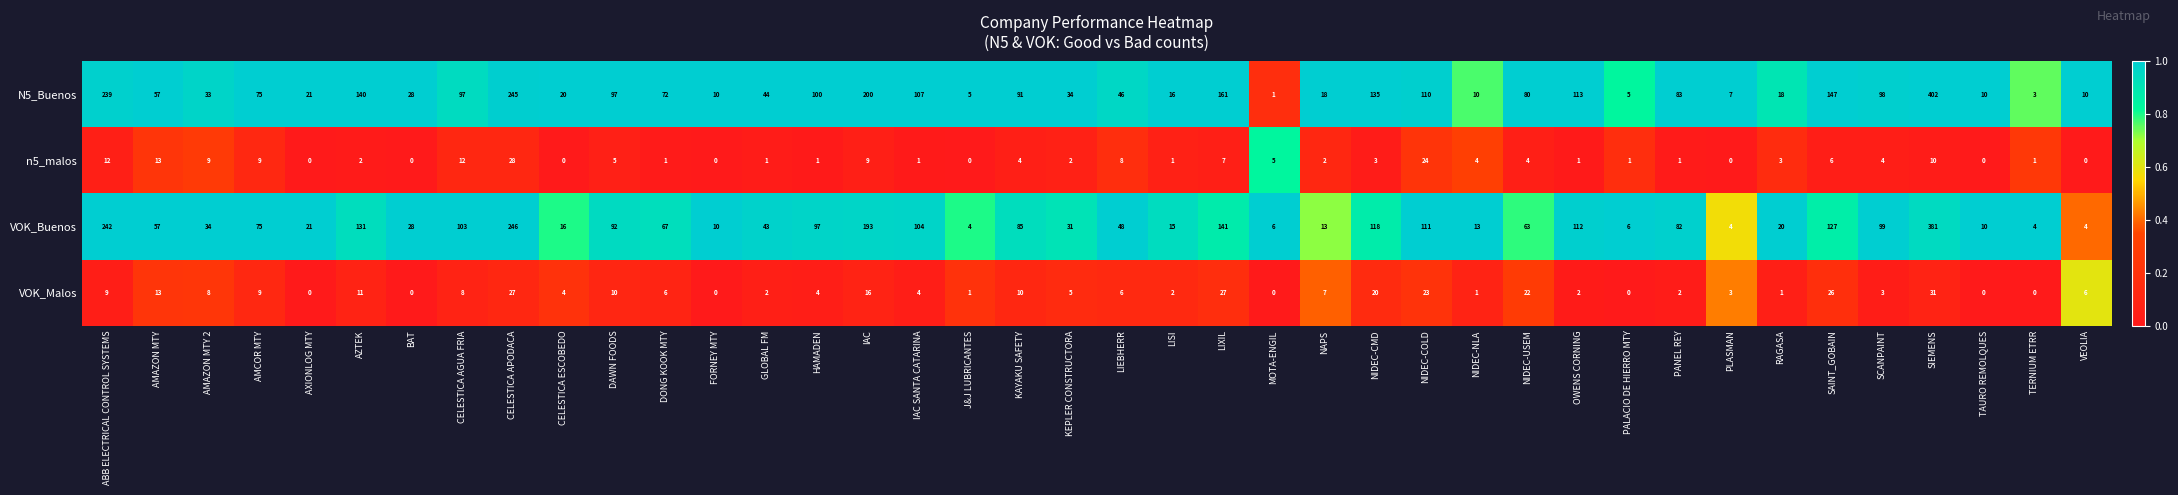

At which category is the sum across all series the highest?

SIEMENS